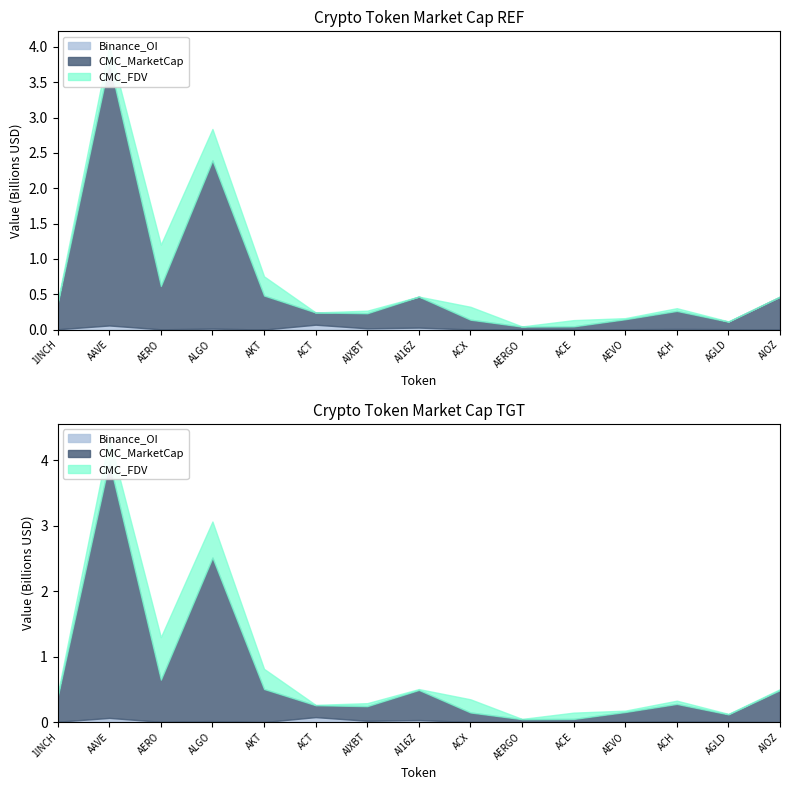

The CMC_MarketCap series shows 160519395.8 at AGLD. True or false?

False